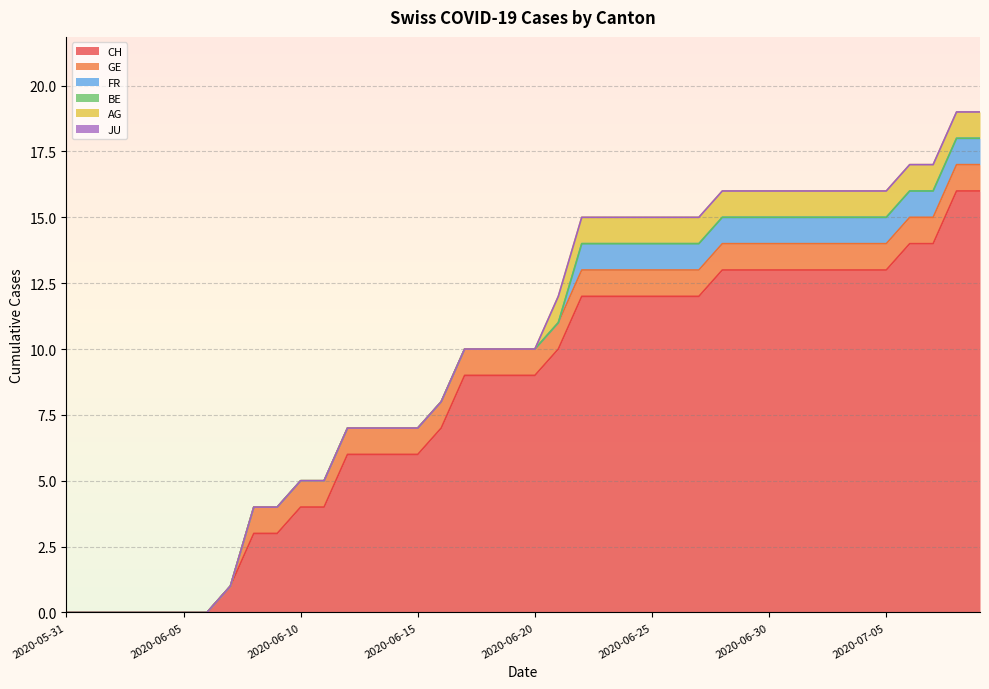

True or false: BE and GE cross at least once.

False